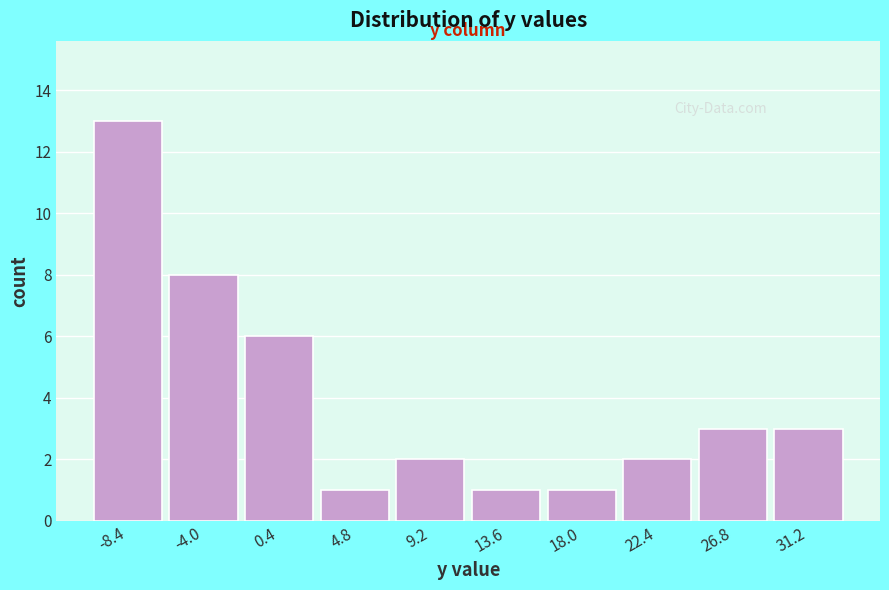

Over which range of the x-axis is the bar tallest?

-10.6 to -6.2